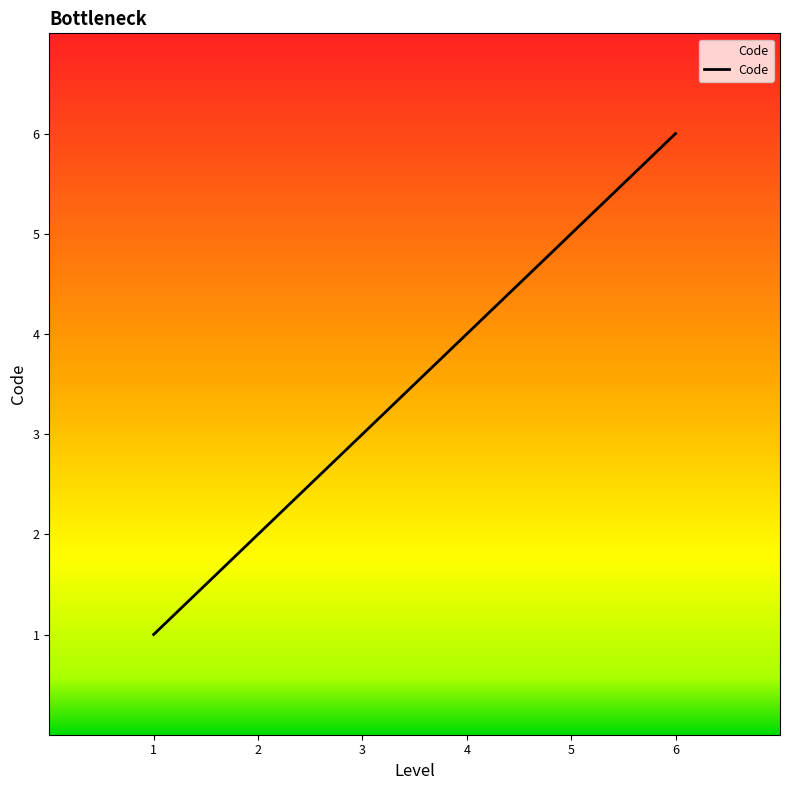

The value at 4 is 1. True or false?

False